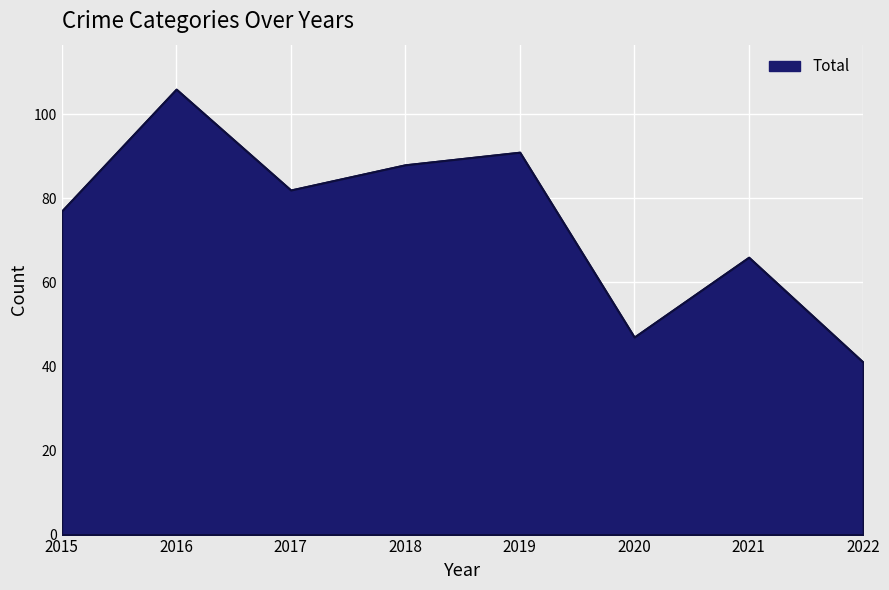

True or false: Aggravated Assault has a value of 2 at 2021.

False